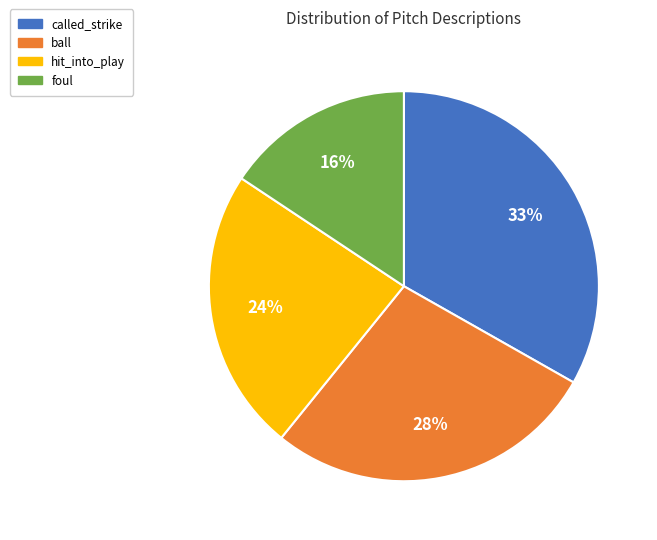

Combined, do hit_into_play and called_strike account for over 50%?

Yes